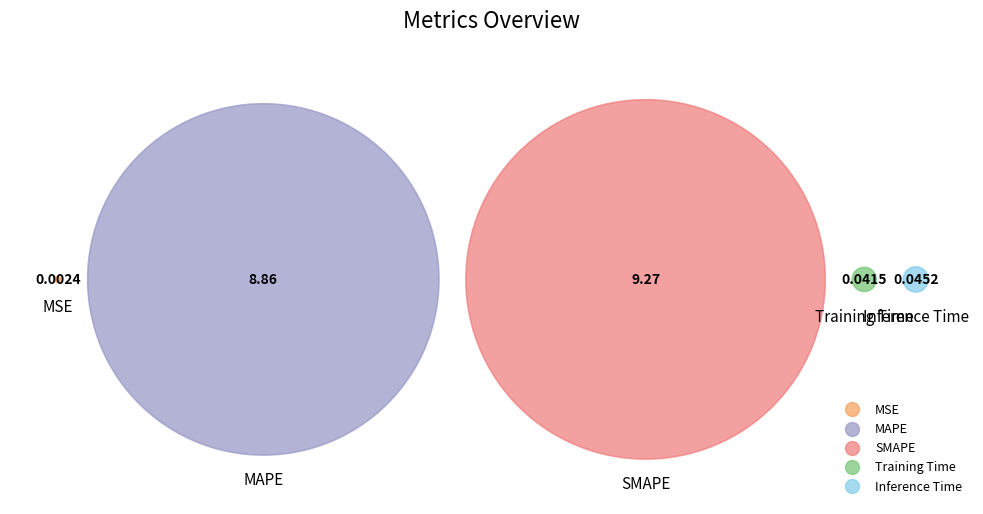

What portion of the pie excludes Inference Time?

99.8%